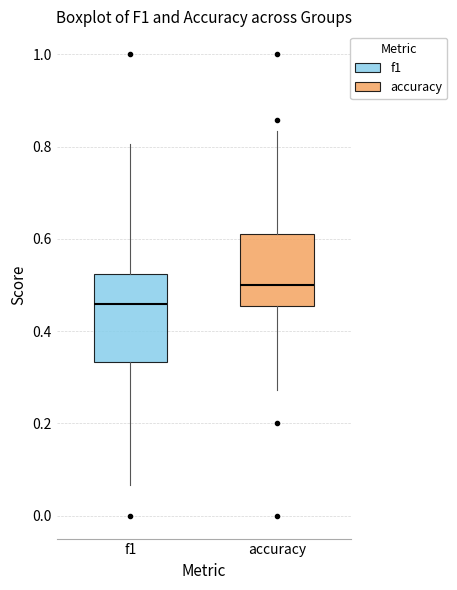

Reading left to right, transcribe this box plot: for each box, give where its median line is, the range the box spans, and where its two whiskers end, as read against the y-axis. The values are not printed on the chart, so give them approximately, as read against the axis.

f1: median 0.46, box 0.34 to 0.52, whiskers 0.06 to 0.80
accuracy: median 0.50, box 0.46 to 0.62, whiskers 0.28 to 0.84